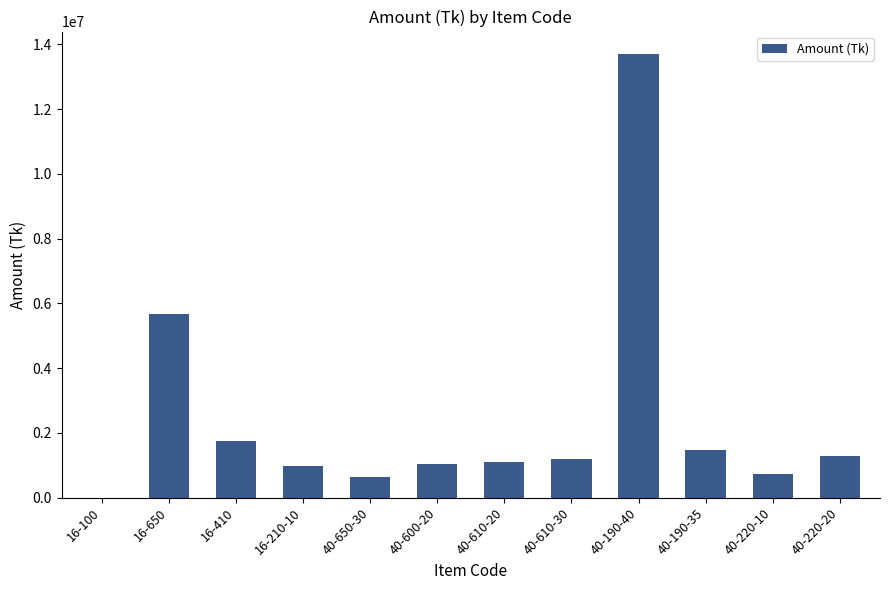

What is the ratio of the value at 16-650 to the value at 40-190-40?

0.4